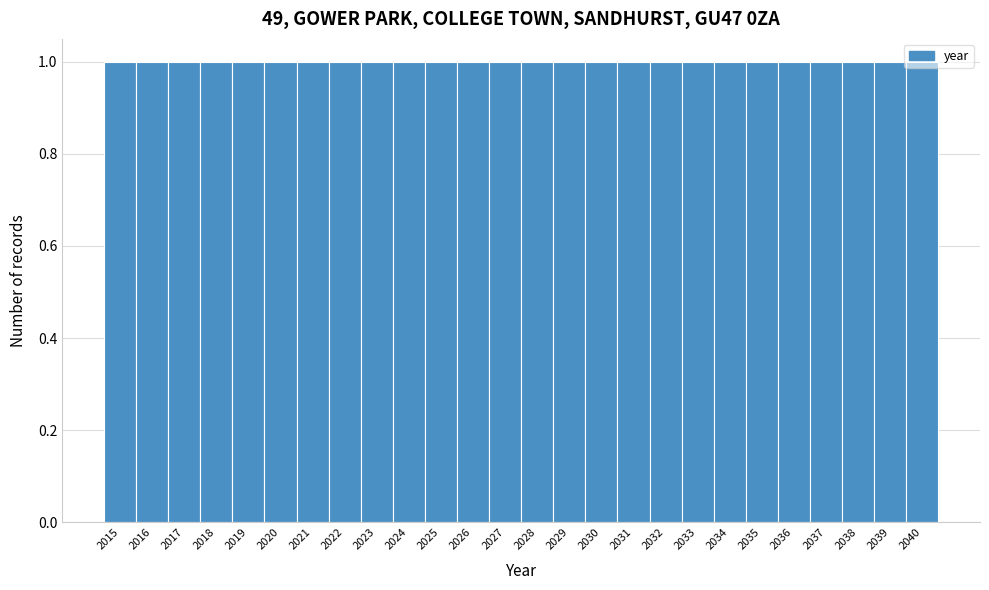

Reading left to right, transcribe this chart: for each bar, give the range it covers on the x-axis and its height. The values are not printed on the chart, so give them approximately, as read against the axis.

2014.5 to 2015.5: 1
2015.5 to 2016.5: 1
2016.5 to 2017.5: 1
2017.5 to 2018.5: 1
2018.5 to 2019.5: 1
2019.5 to 2020.5: 1
2020.5 to 2021.5: 1
2021.5 to 2022.5: 1
2022.5 to 2023.5: 1
2023.5 to 2024.5: 1
2024.5 to 2025.5: 1
2025.5 to 2026.5: 1
2026.5 to 2027.5: 1
2027.5 to 2028.5: 1
2028.5 to 2029.5: 1
2029.5 to 2030.5: 1
2030.5 to 2031.5: 1
2031.5 to 2032.5: 1
2032.5 to 2033.5: 1
2033.5 to 2034.5: 1
2034.5 to 2035.5: 1
2035.5 to 2036.5: 1
2036.5 to 2037.5: 1
2037.5 to 2038.5: 1
2038.5 to 2039.5: 1
2039.5 to 2040.5: 1